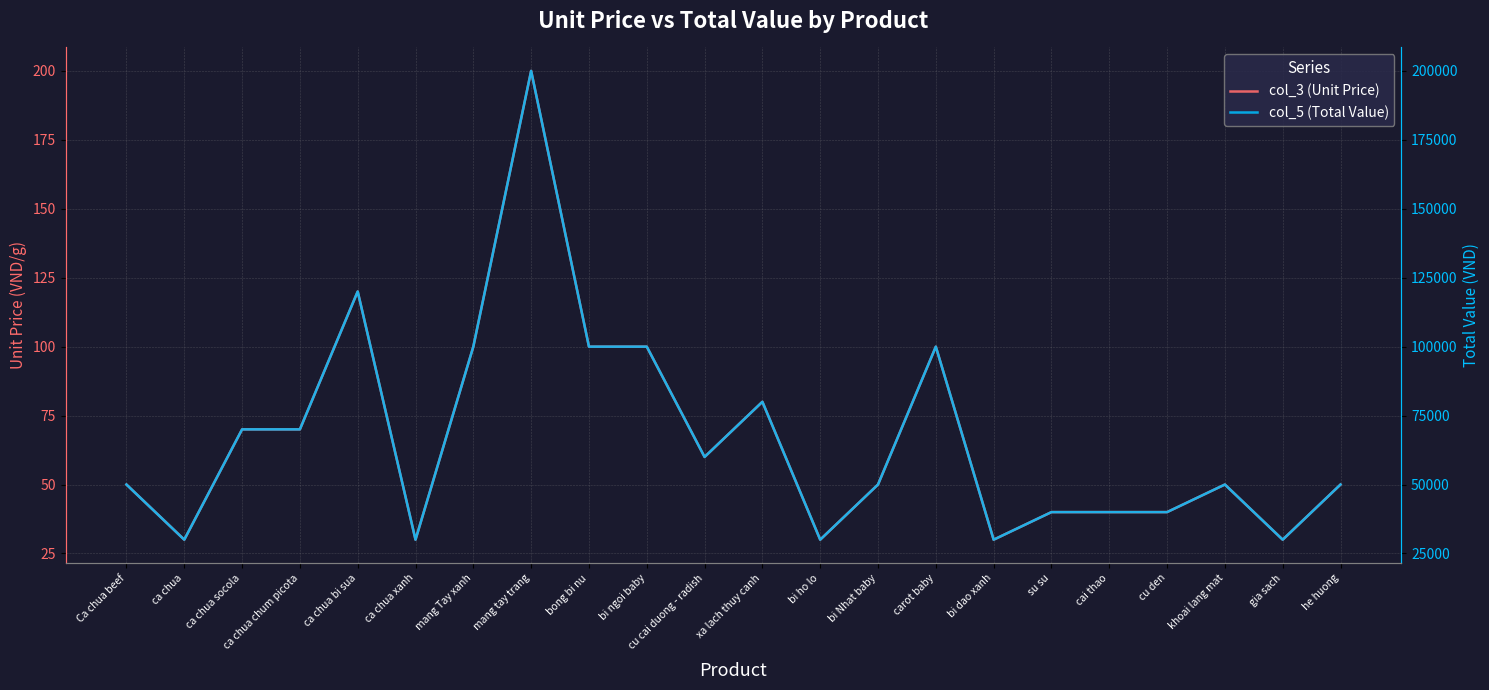

What are all the series names shown in the legend?

col_3 (Unit Price), col_5 (Total Value)